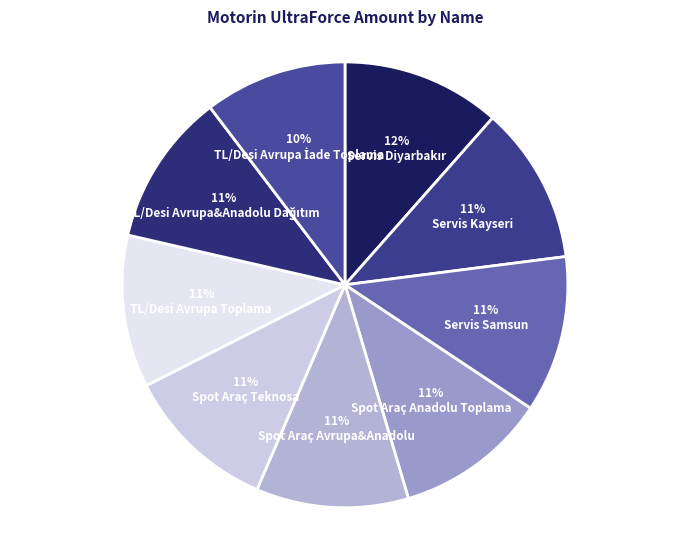

How many segments does this pie chart have?

9